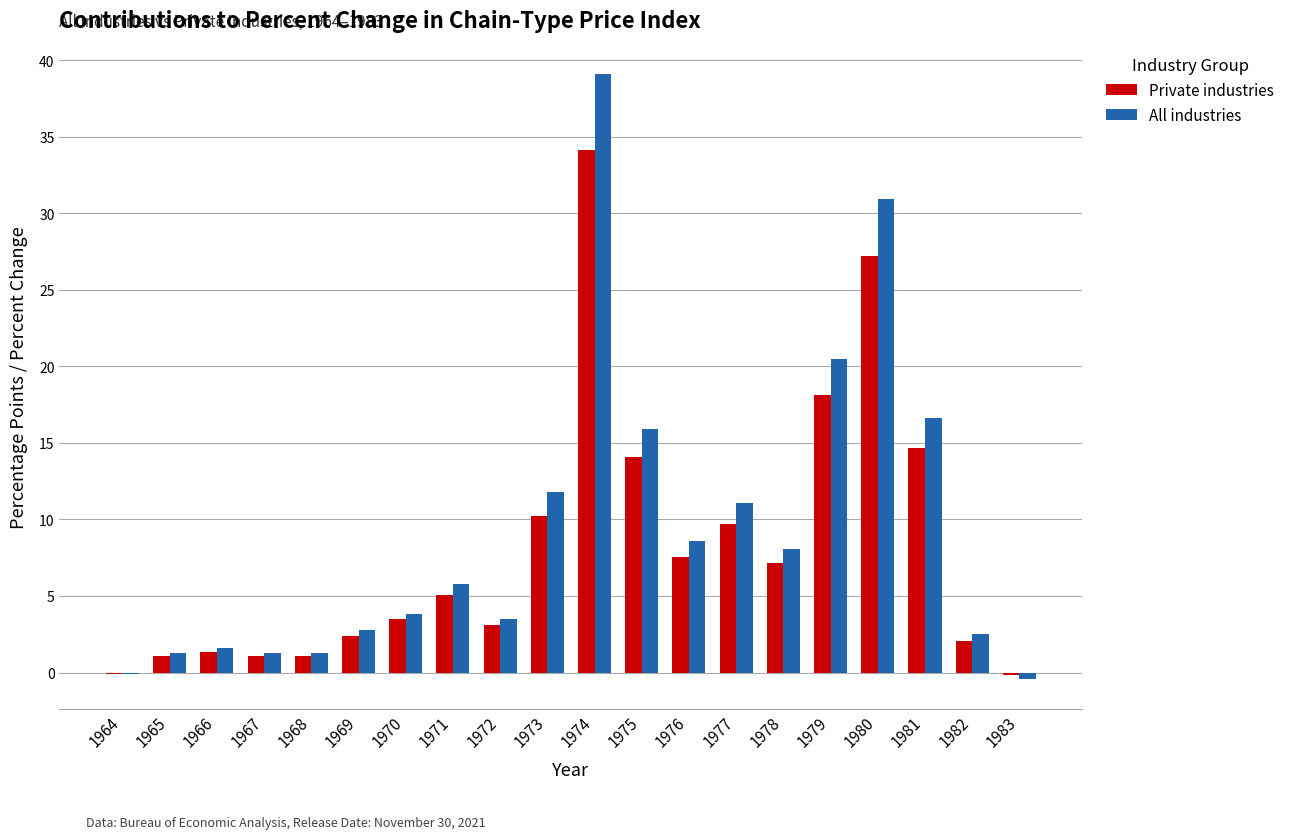

What are all the series names shown in the legend?

Private industries, All industries